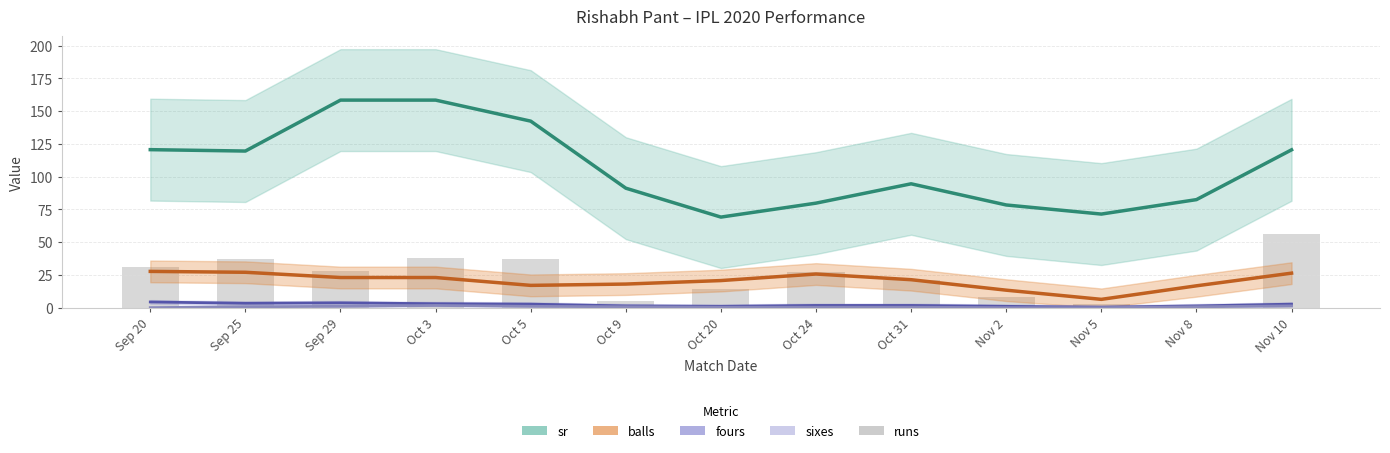

The sr series shows 142.4 at Oct 5. True or false?

True